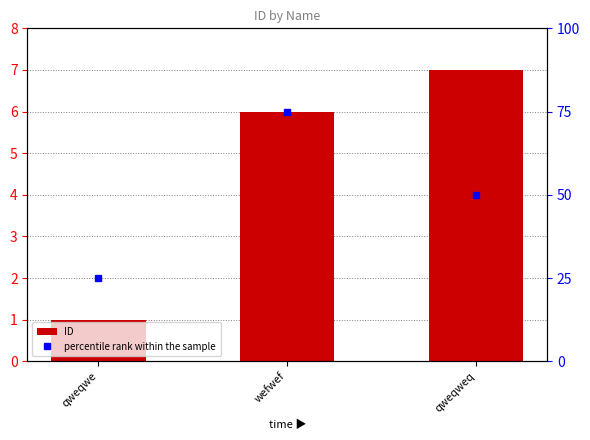

Between qweqwe and qweqweq, which series saw the biggest shift?

percentile rank within the sample